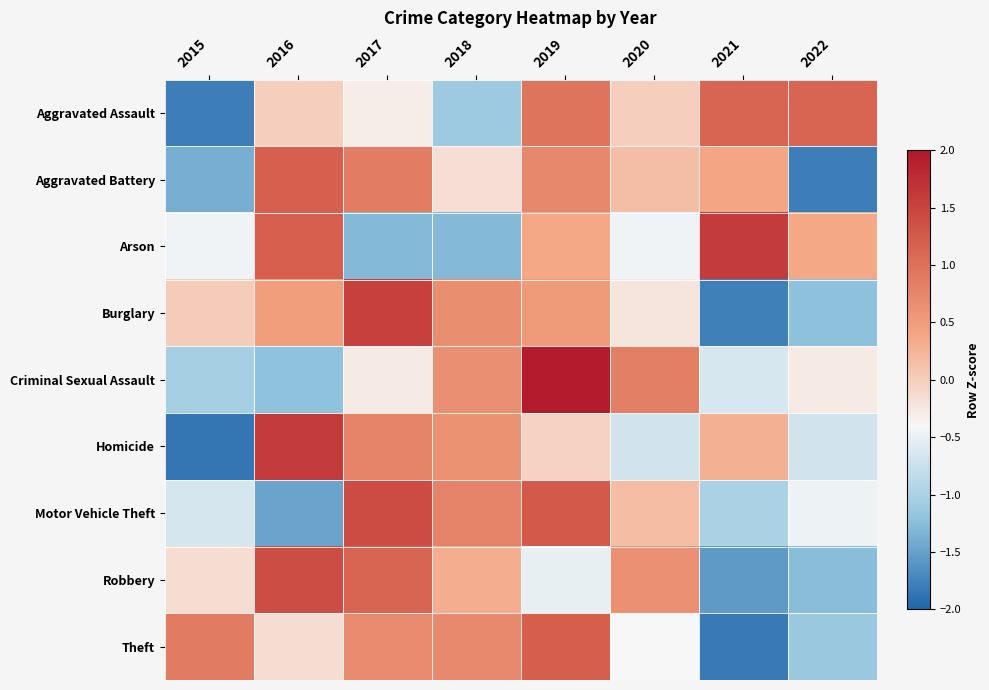

What is the greatest value displayed?

1.9